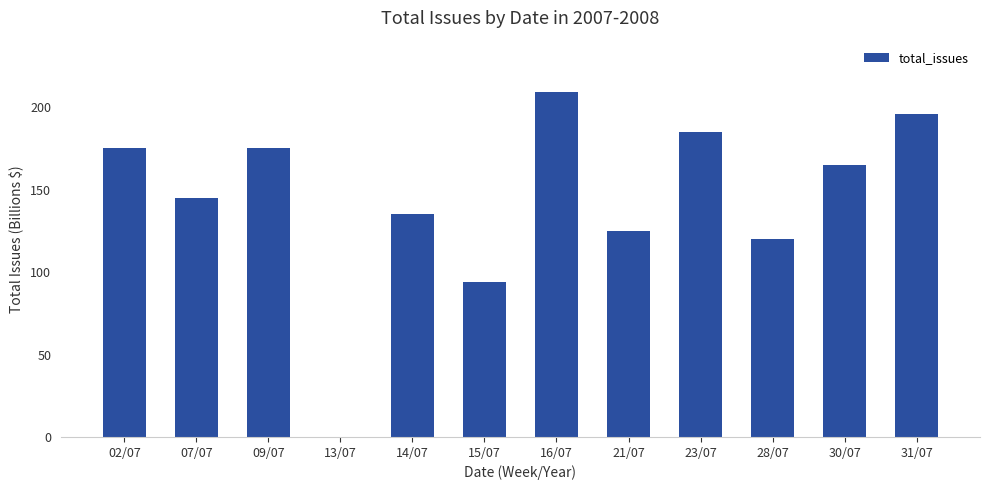

What is the sum of the values at 07/07 and 14/07?

280.0